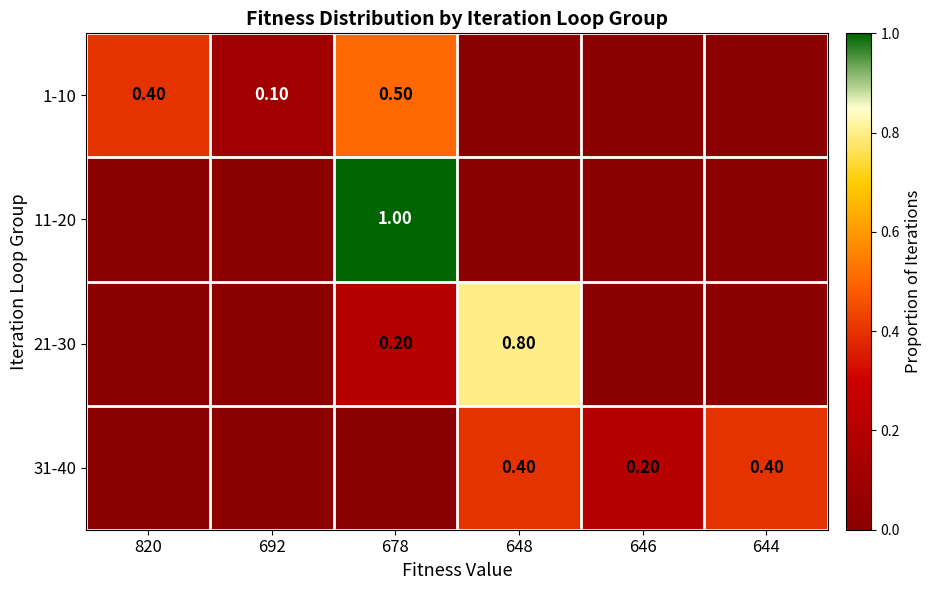

Rank the categories by 21-30 value from lowest to highest.

820, 692, 646, 644, 678, 648